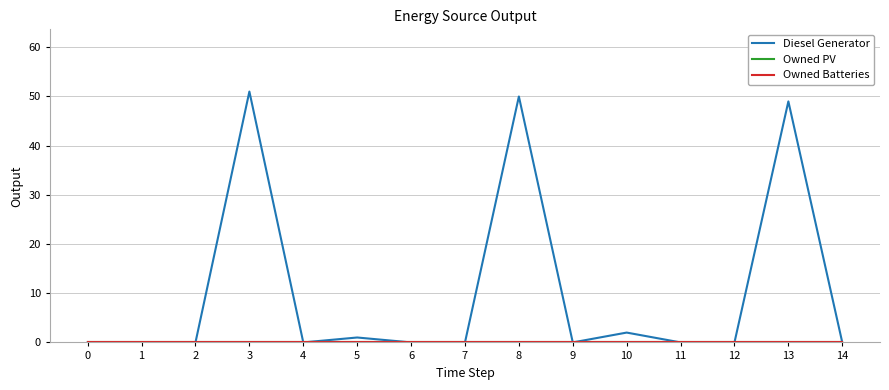

The value of Owned PV at 1 is 0. True or false?

True